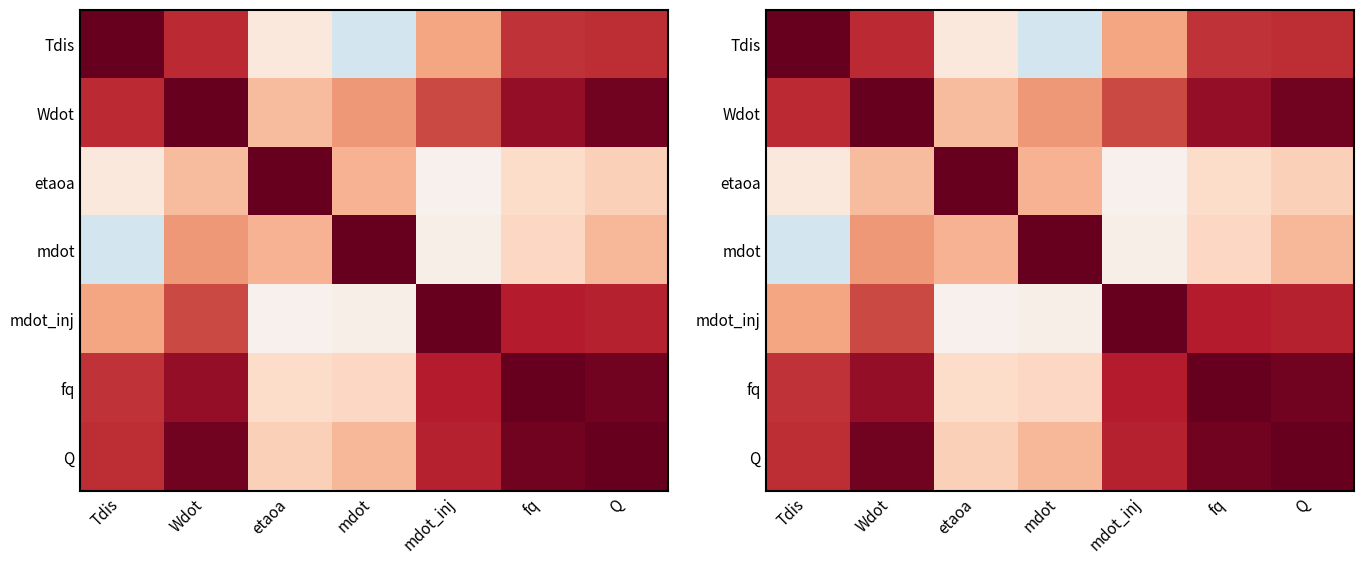

At which category does the chart reach its minimum across all series?

Tdis